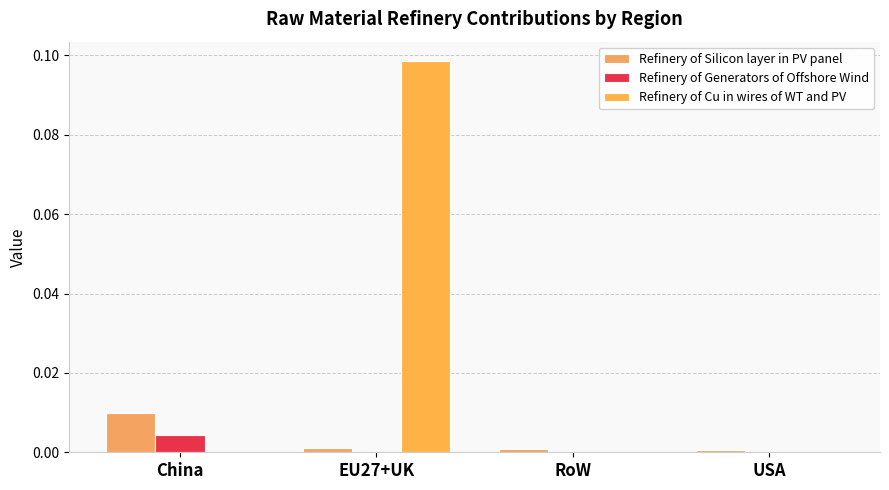

The Refinery of Silicon layer in PV panel series shows 0.0 at China. True or false?

True